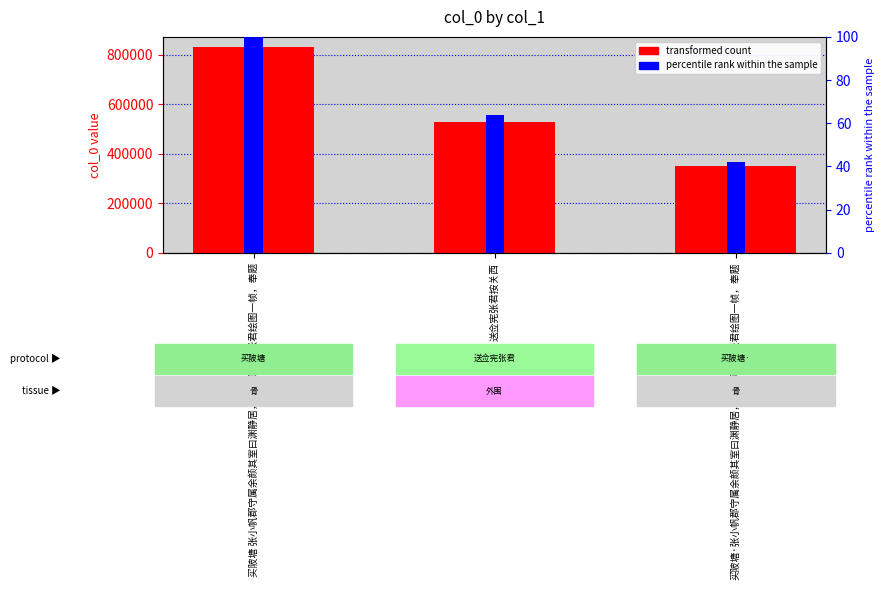

At which label is percentile rank closest to 71?

送佥宪张君按关西